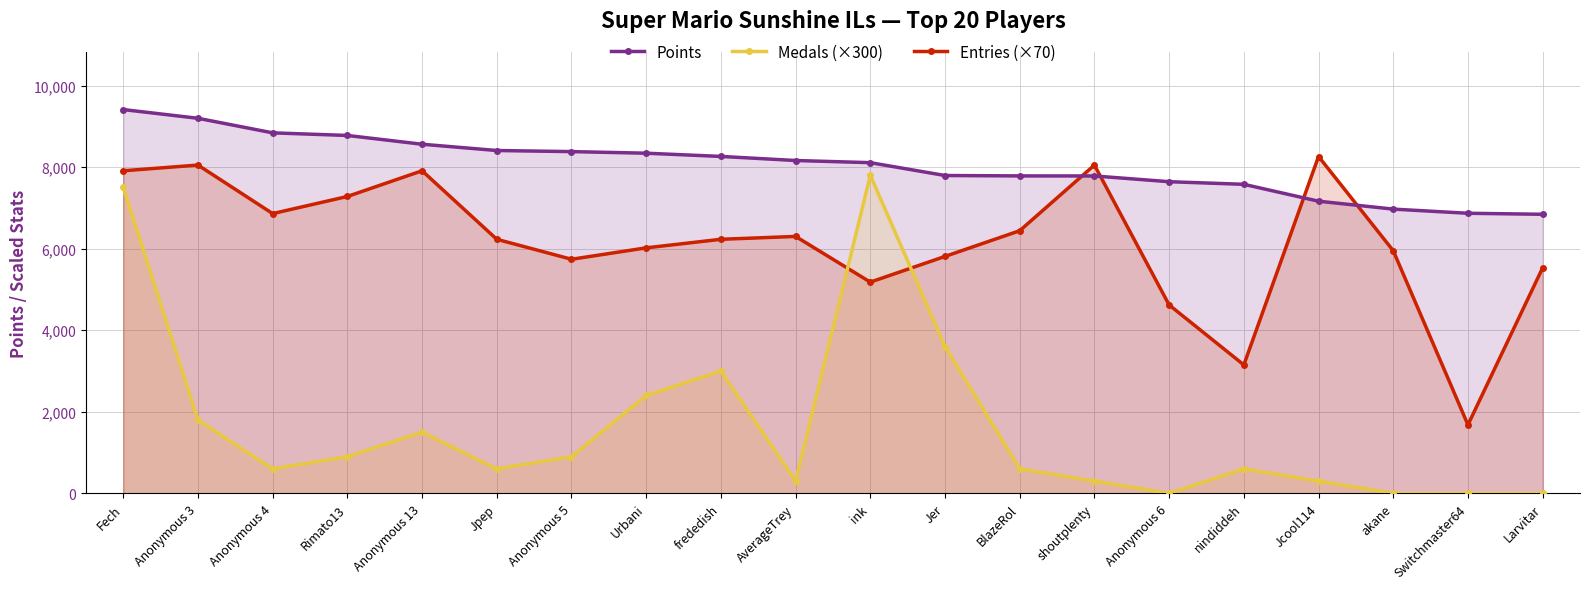

Where is the first local maximum for Medals (×300)?

Anonymous 13